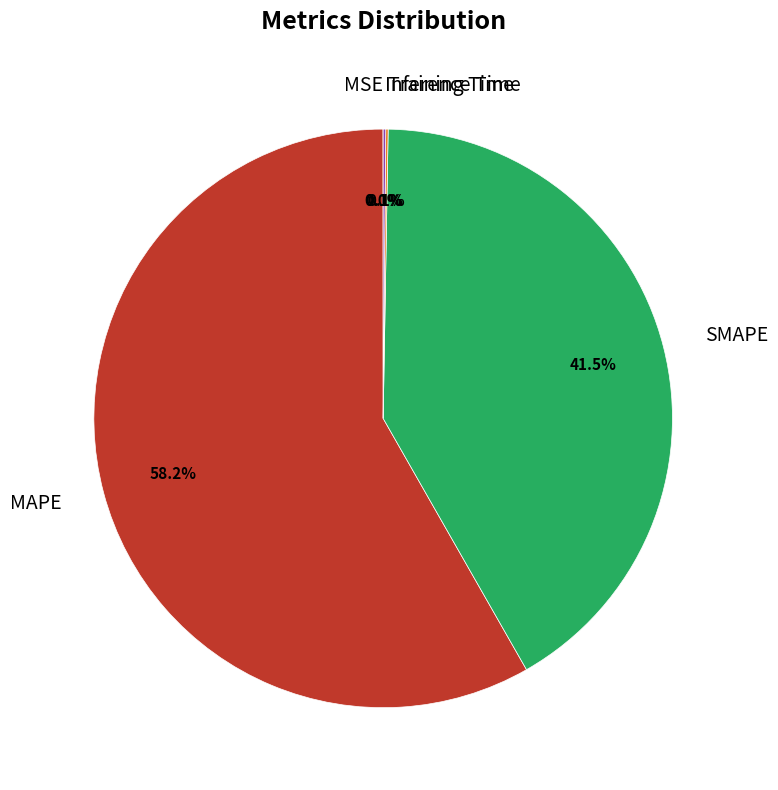

To the nearest percent, what is the average slice percentage?

20%